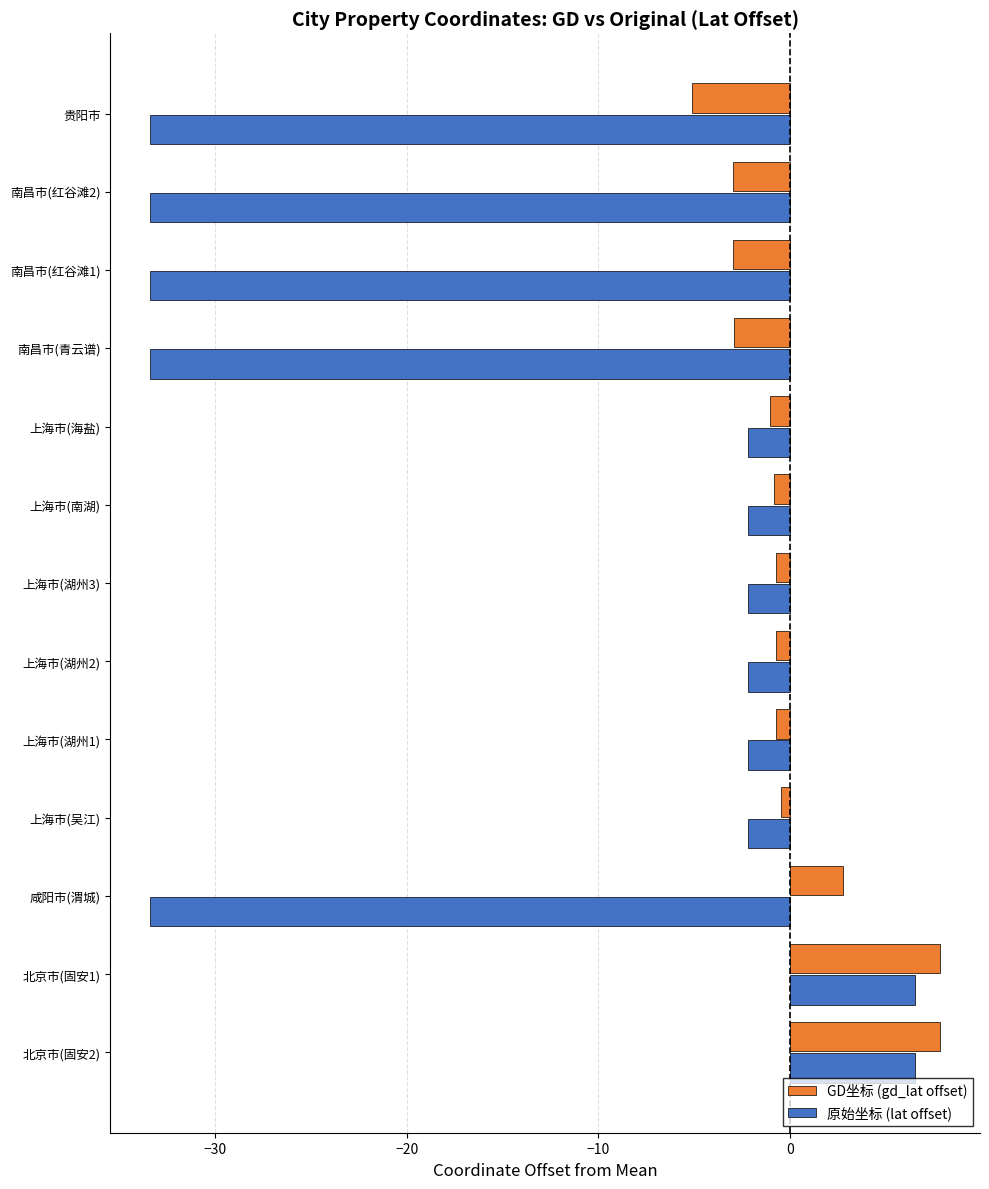

Rank the series by their average value, from lowest to highest.

原始坐标 (lat offset), GD坐标 (gd_lat offset)